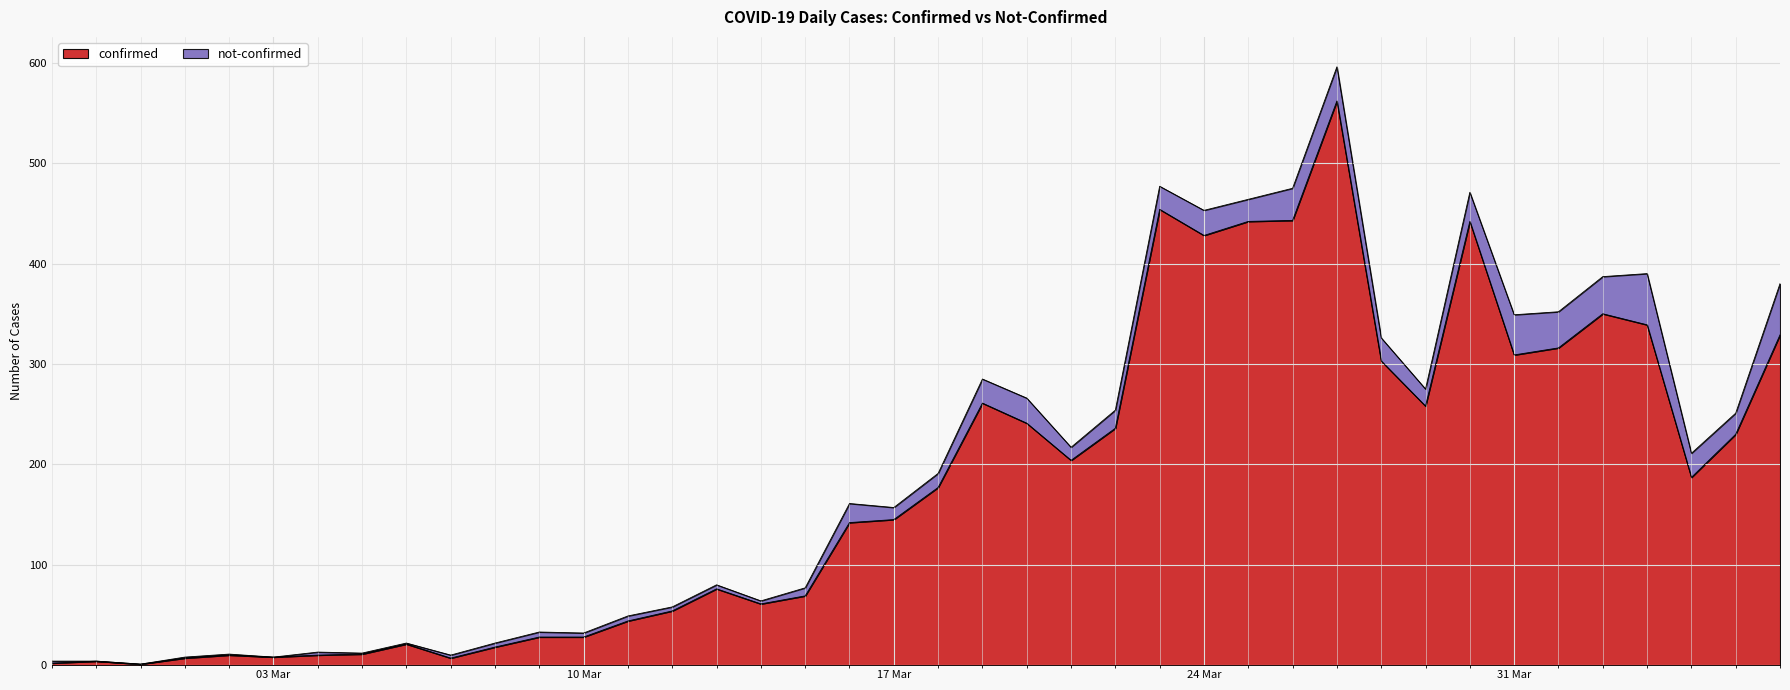

What value does the data have at 2020-03-12?

54